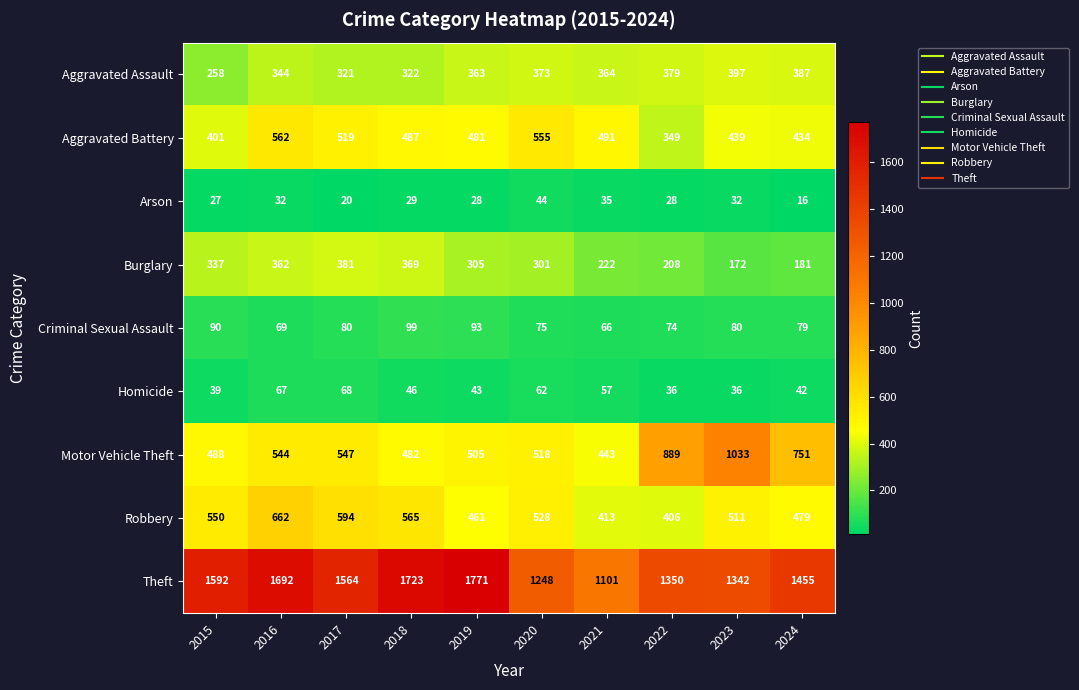

At which category is the sum across all series the highest?

2016